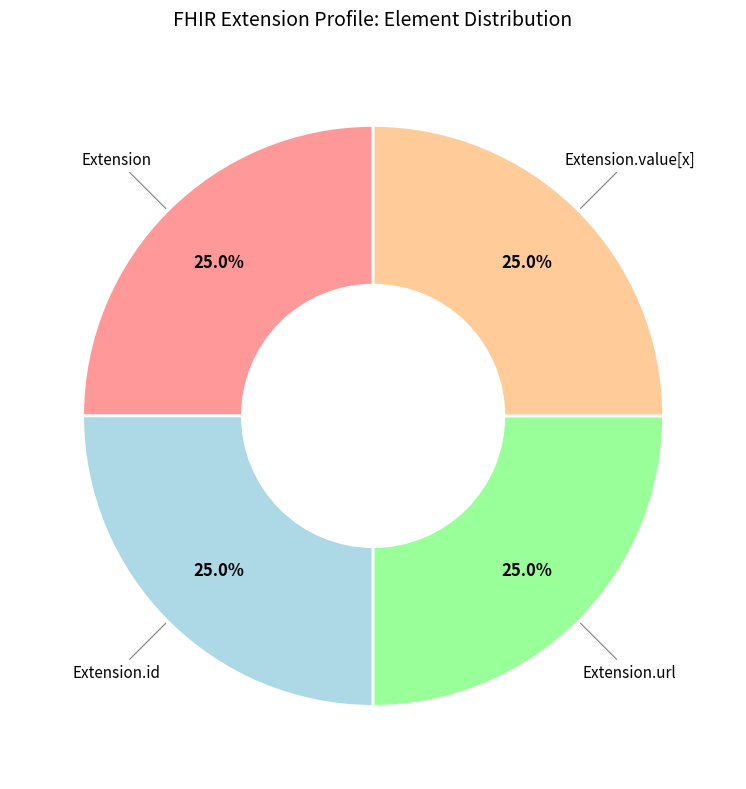

Does Extension.value[x] represent more than half of the total?

No